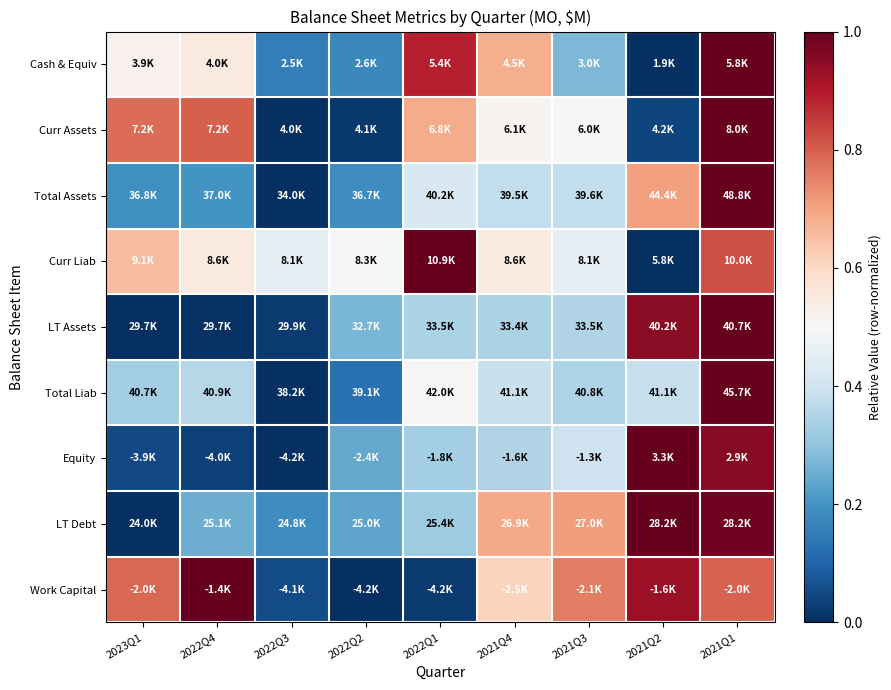

What is the difference between the highest and lowest values at 2021Q2?

1.0